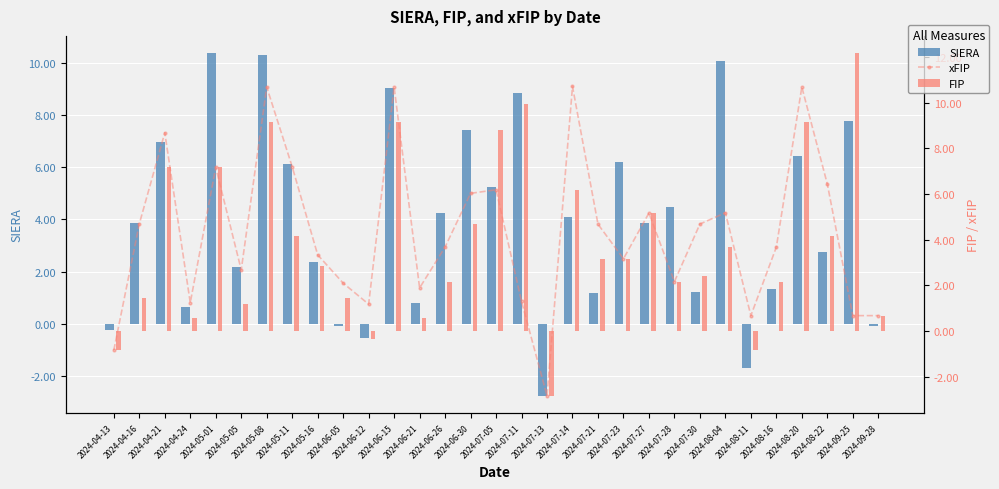

Reading left to right, list all the values displayed in this chart.

SIERA: 2024-04-13=-0.2	2024-04-16=3.9	2024-04-21=7.0	2024-04-24=0.6	2024-05-01=10.4	2024-05-05=2.2	2024-05-08=10.3	2024-05-11=6.1	2024-05-16=2.4	2024-06-05=-0.1	2024-06-12=-0.6	2024-06-15=9.1	2024-06-21=0.8	2024-06-26=4.3	2024-06-30=7.4	2024-07-05=5.3	2024-07-11=8.9	2024-07-13=-2.8	2024-07-14=4.1	2024-07-21=1.2	2024-07-23=6.2	2024-07-27=3.9	2024-07-28=4.5	2024-07-30=1.2	2024-08-04=10.1	2024-08-11=-1.7	2024-08-16=1.3	2024-08-20=6.4	2024-08-22=2.8	2024-09-25=7.8	2024-09-28=-0.1
xFIP: 2024-04-13=-0.8	2024-04-16=4.7	2024-04-21=8.7	2024-04-24=1.2	2024-05-01=7.2	2024-05-05=2.7	2024-05-08=10.7	2024-05-11=7.2	2024-05-16=3.3	2024-06-05=2.1	2024-06-12=1.2	2024-06-15=10.7	2024-06-21=1.9	2024-06-26=3.7	2024-06-30=6.0	2024-07-05=6.2	2024-07-11=1.3	2024-07-13=-2.8	2024-07-14=10.7	2024-07-21=4.7	2024-07-23=3.2	2024-07-27=5.2	2024-07-28=2.2	2024-07-30=4.7	2024-08-04=5.2	2024-08-11=0.7	2024-08-16=3.7	2024-08-20=10.7	2024-08-22=6.4	2024-09-25=0.7	2024-09-28=0.7
FIP: 2024-04-13=-0.8	2024-04-16=1.5	2024-04-21=7.2	2024-04-24=0.6	2024-05-01=7.2	2024-05-05=1.2	2024-05-08=9.2	2024-05-11=4.2	2024-05-16=2.8	2024-06-05=1.5	2024-06-12=-0.3	2024-06-15=9.2	2024-06-21=0.6	2024-06-26=2.2	2024-06-30=4.7	2024-07-05=8.8	2024-07-11=9.9	2024-07-13=-2.8	2024-07-14=6.2	2024-07-21=3.2	2024-07-23=3.2	2024-07-27=5.2	2024-07-28=2.2	2024-07-30=2.4	2024-08-04=3.7	2024-08-11=-0.8	2024-08-16=2.2	2024-08-20=9.2	2024-08-22=4.2	2024-09-25=12.2	2024-09-28=0.7